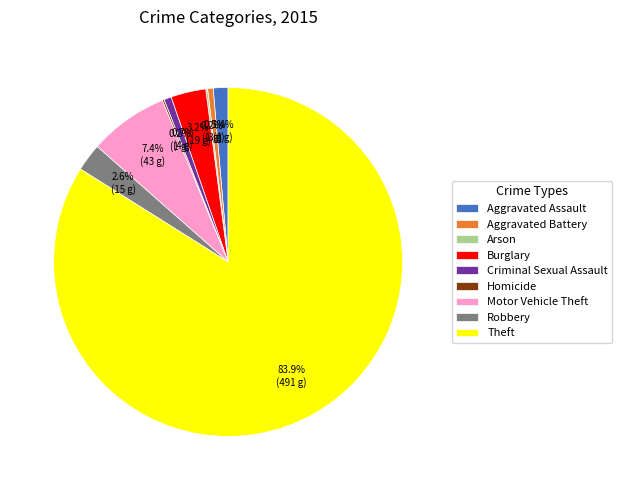

What percentage do Criminal Sexual Assault and Burglary together represent?

3.9%